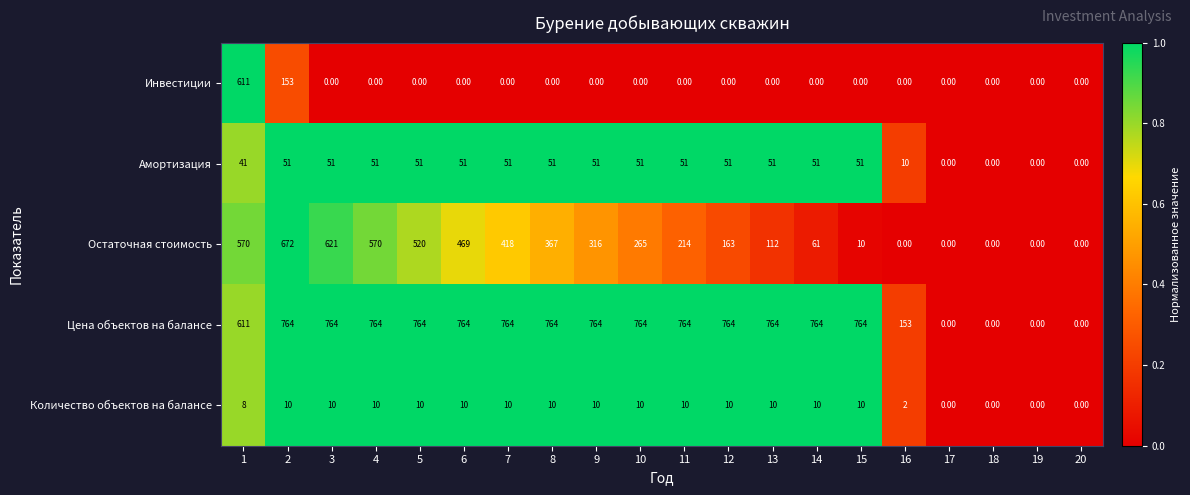

What is the spread (max minus min) of values at 12?

764